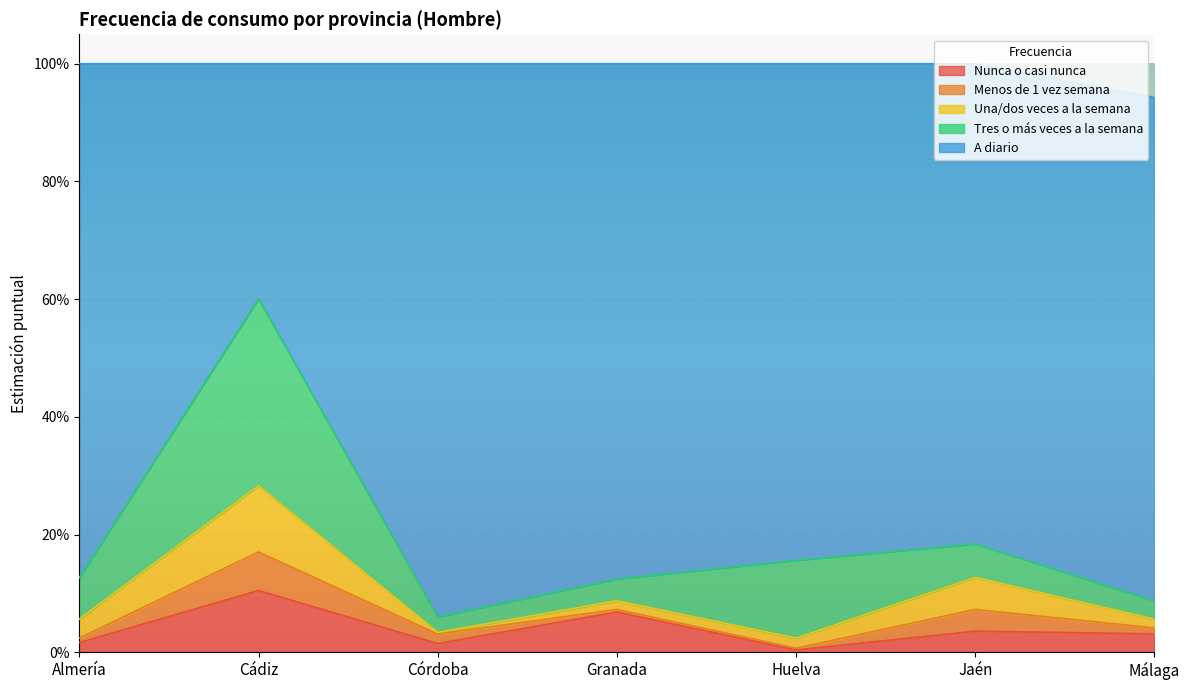

At how many categories does at least one series exceed 0?

7